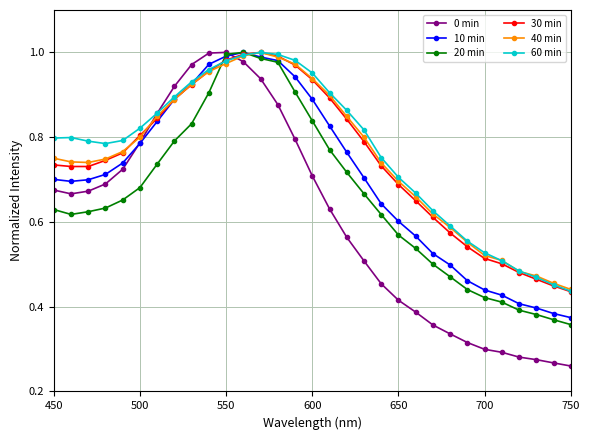

Which series has the widest spread of values?

0 min